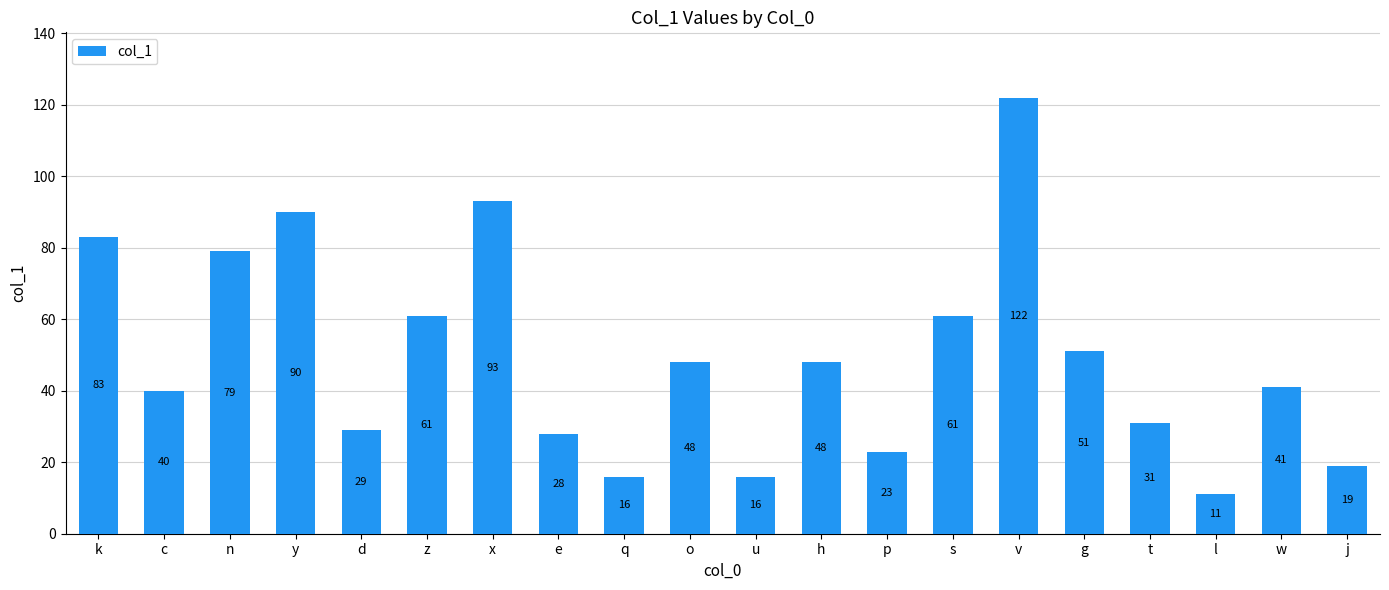

Reading right to left, what are all the values shown in this chart?

19	41	11	31	51	122	61	23	48	16	48	16	28	93	61	29	90	79	40	83